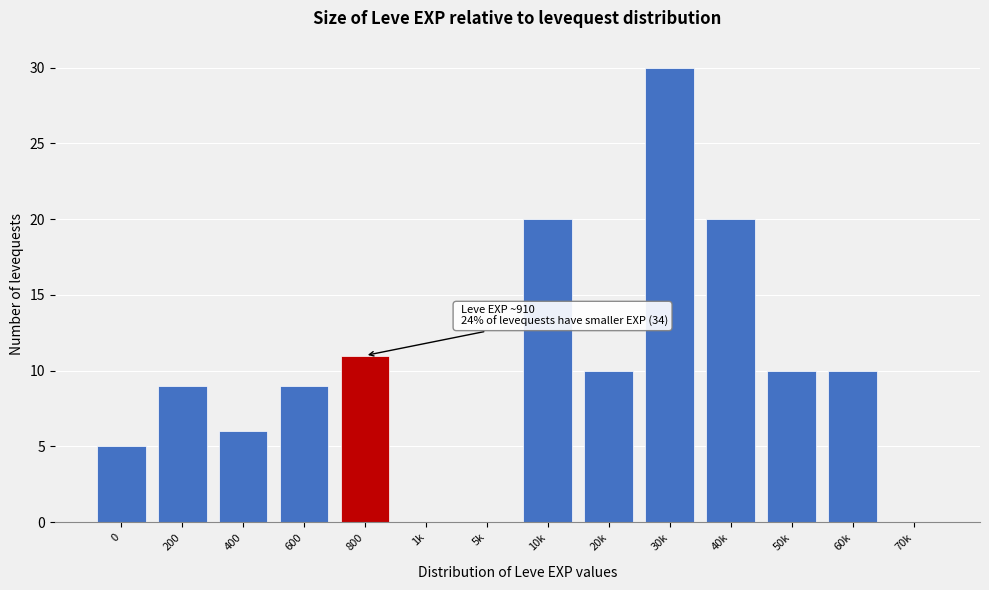

Reading left to right, what are all the values shown in this chart?

0=5	200=9	400=6	600=9	800=11	1k=0	5k=0	10k=20	20k=10	30k=30	40k=20	50k=10	60k=10	70k=0